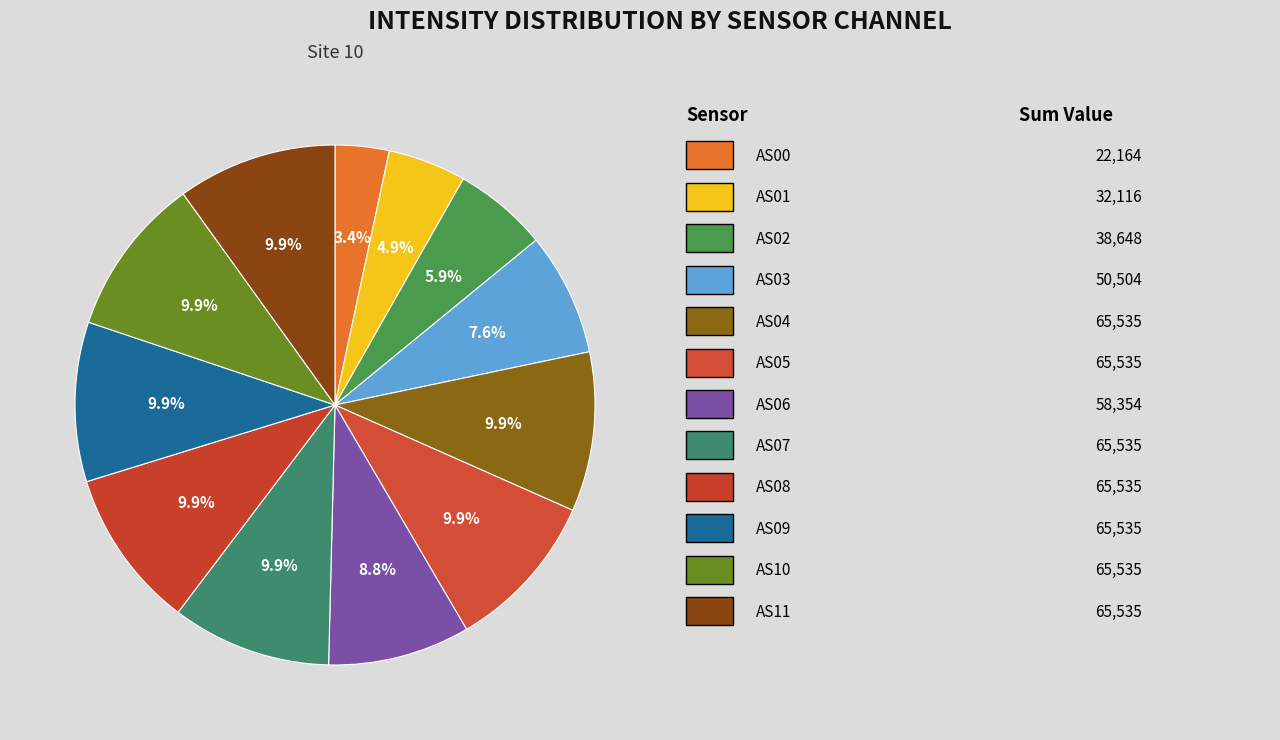

How many segments does this pie chart have?

12